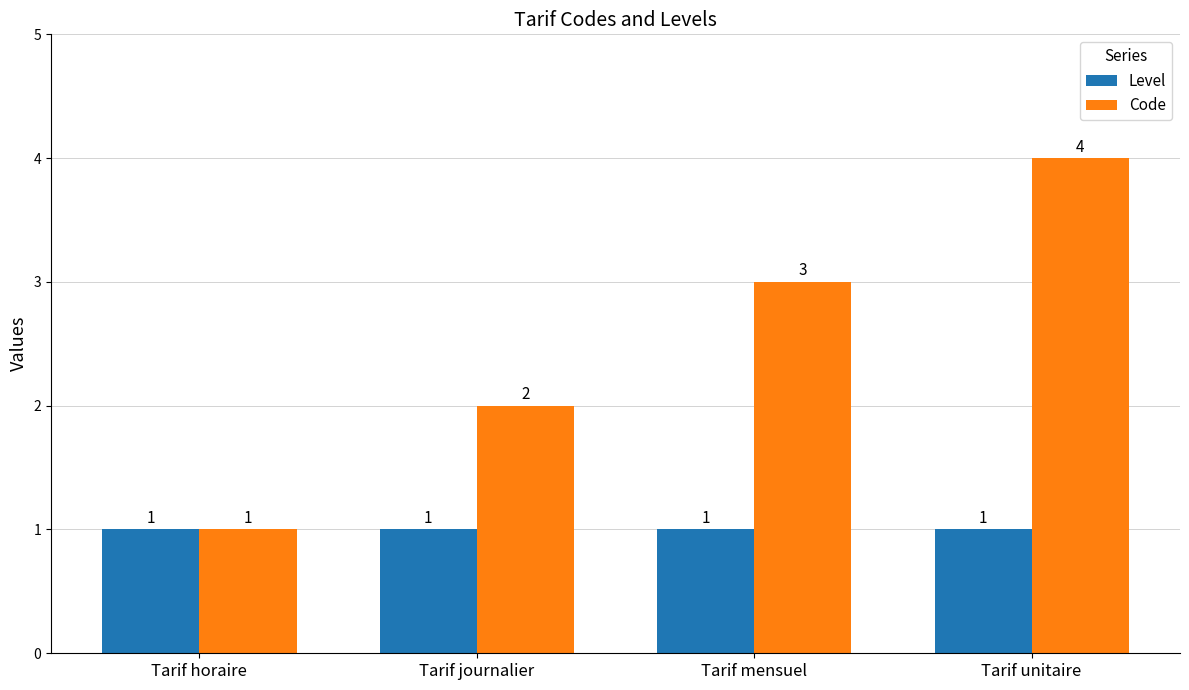

What is the sum of all Level values?

4